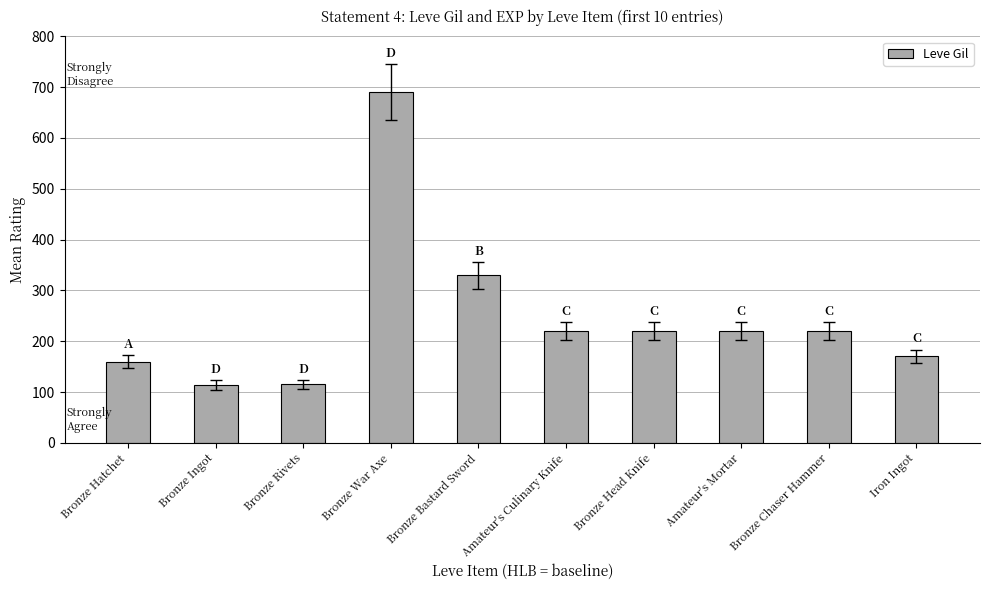

True or false: the data shows 1182 at Bronze War Axe.

False